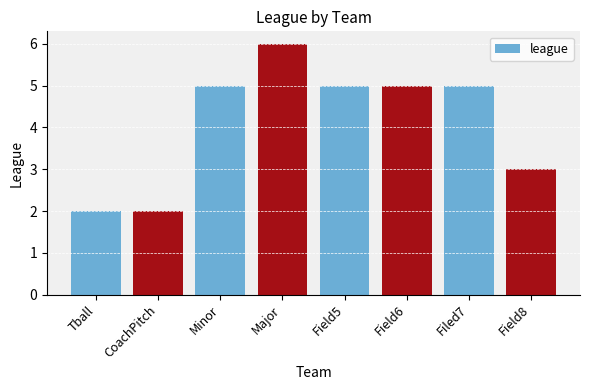

Count the number of data series in this chart.

1